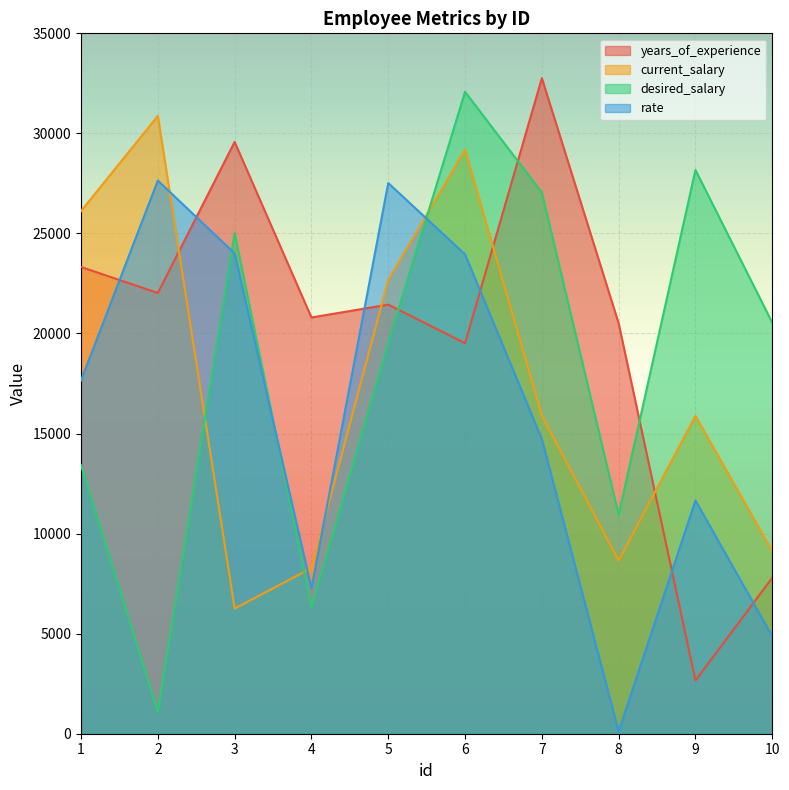

What are all the series names shown in the legend?

years_of_experience, current_salary, desired_salary, rate